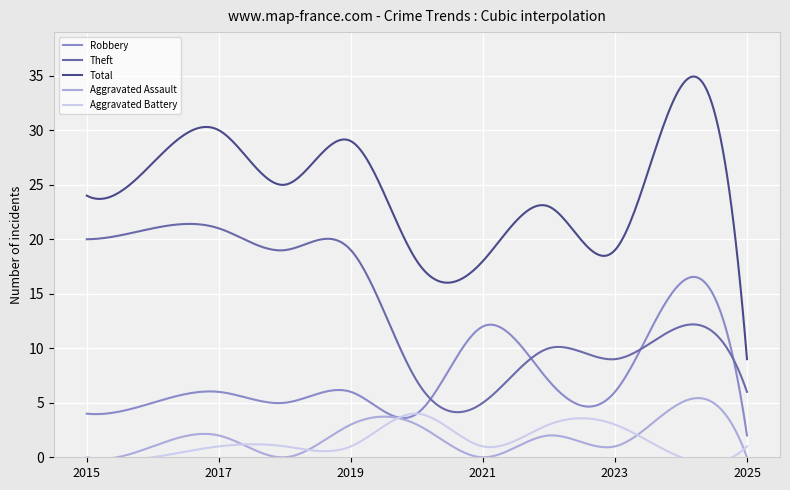

True or false: Aggravated Assault has a value of 5 at 2024.

True